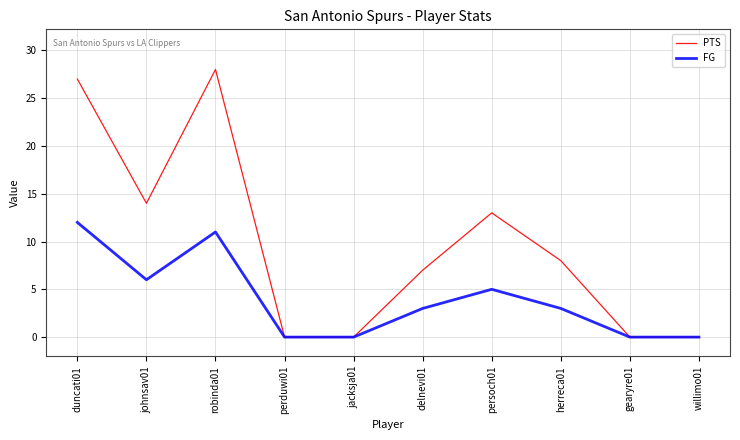

How many categories are shown in the chart?

10